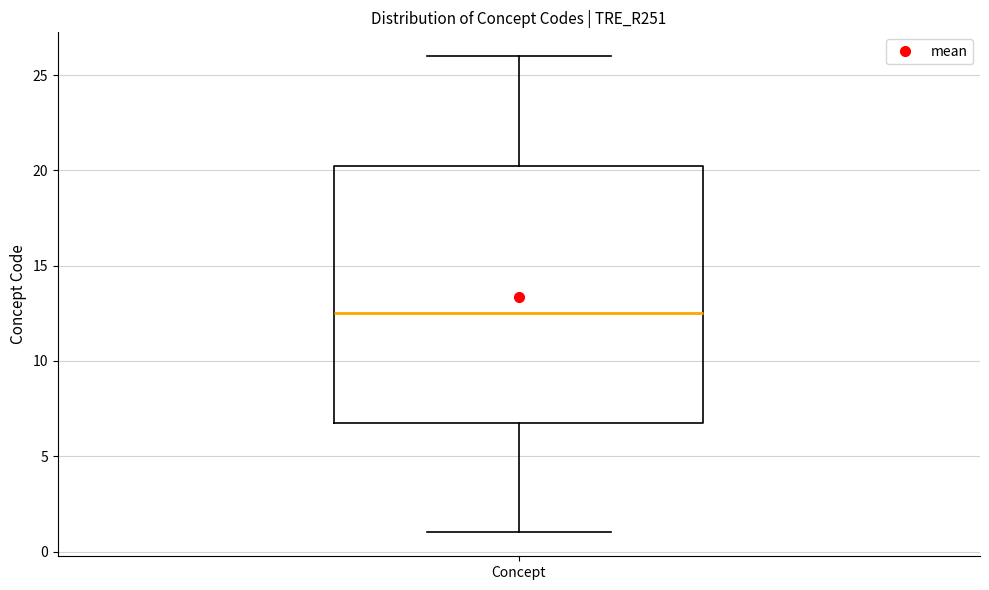

Transcribe this box plot: give where the median line is, the range the box spans, and where the two whiskers end, as read against the y-axis. The values are not printed on the chart, so give them approximately, as read against the axis.

median 12.5, box 7.0 to 20.5, whiskers 1.0 to 26.0